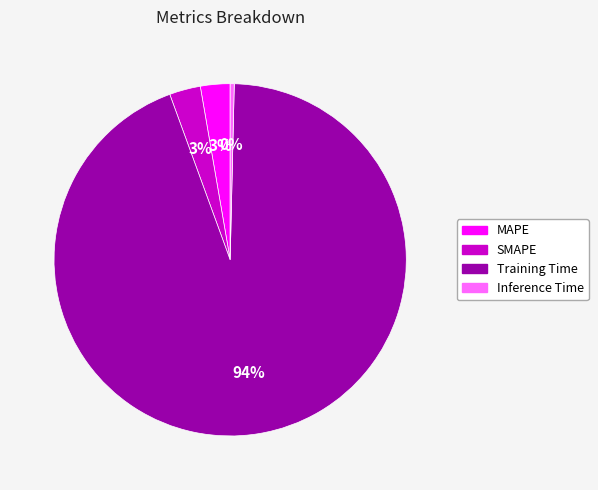

How many slices are in this pie chart?

4